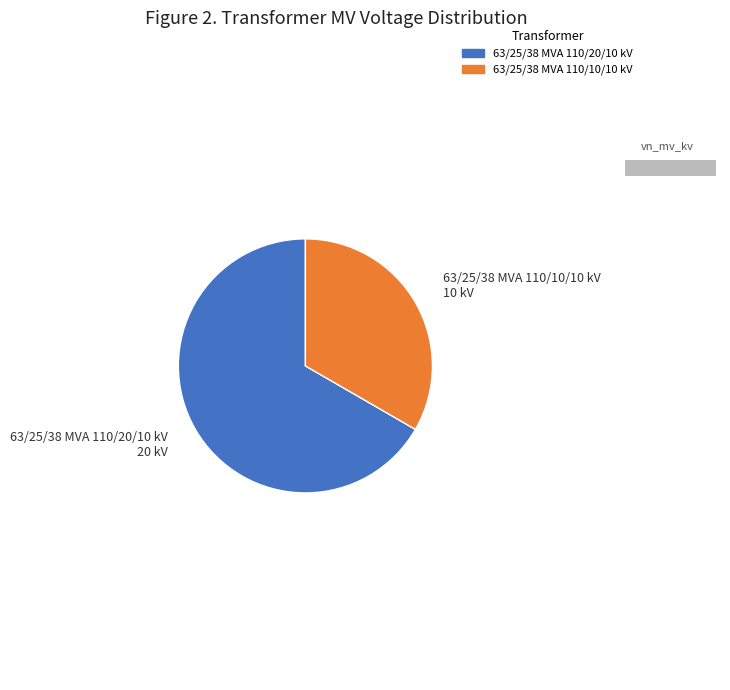

To the nearest percent, what is the average slice percentage?

50%